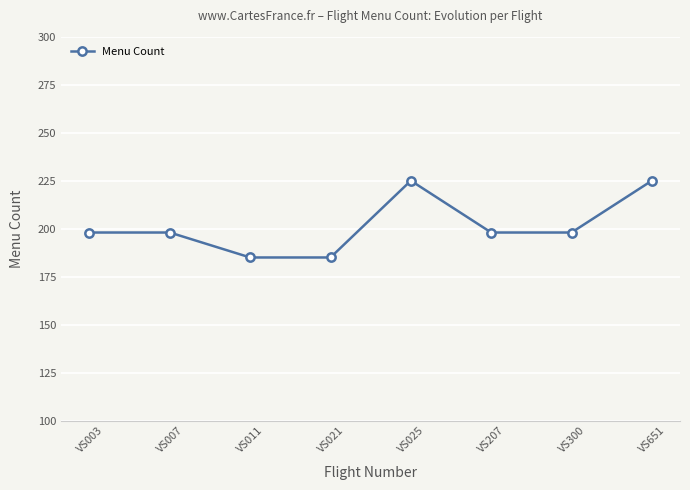

True or false: the data shows 198 at VS007.

True